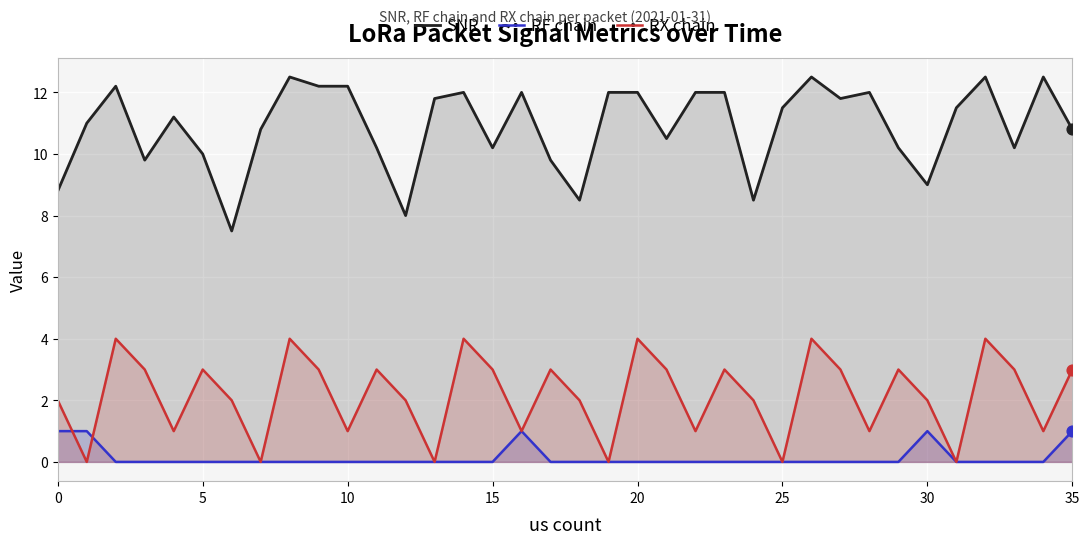

Which series contains the highest Y value?

SNR